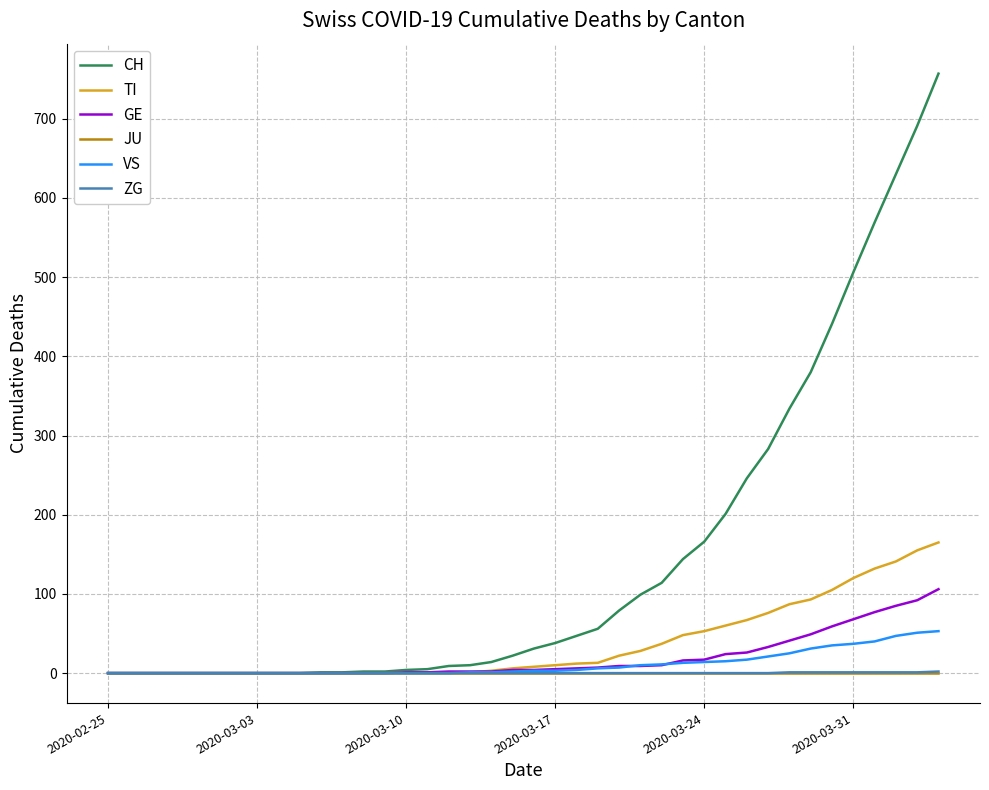

What is the difference between the second highest and second lowest values in the ZG series?

1